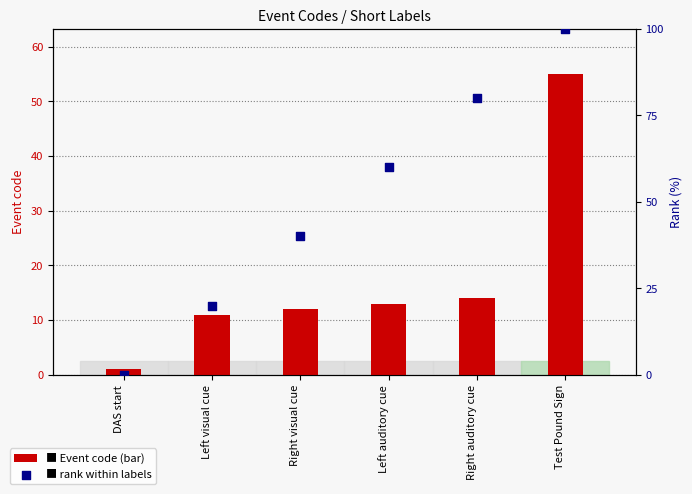

Is the value of Event code at Right visual cue greater than the value of rank within labels at DAS start?

Yes